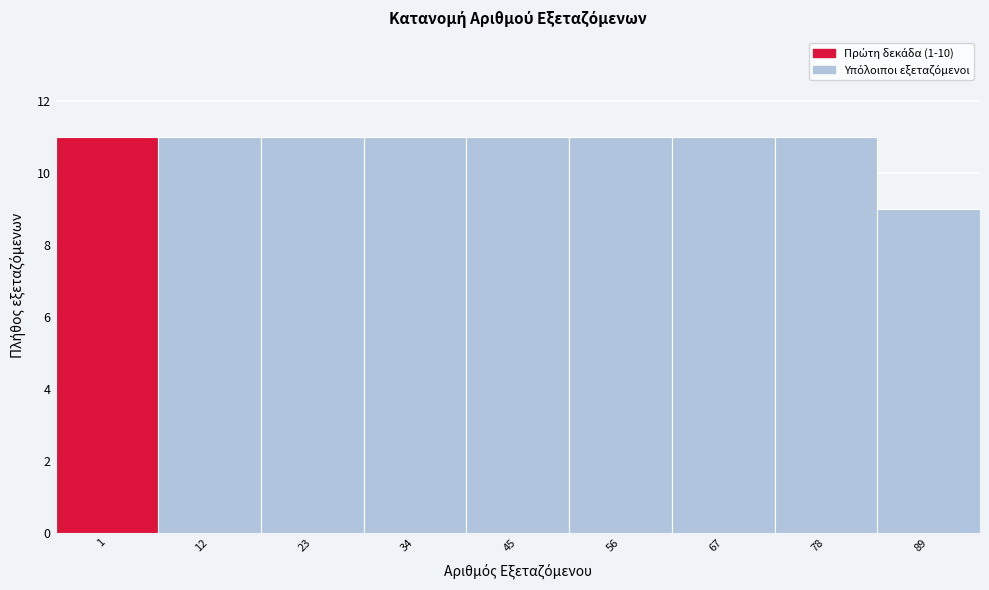

Reading right to left, what are all the values shown in this chart?

89=9	78=11	67=11	56=11	45=11	34=11	23=11	12=11	1=11